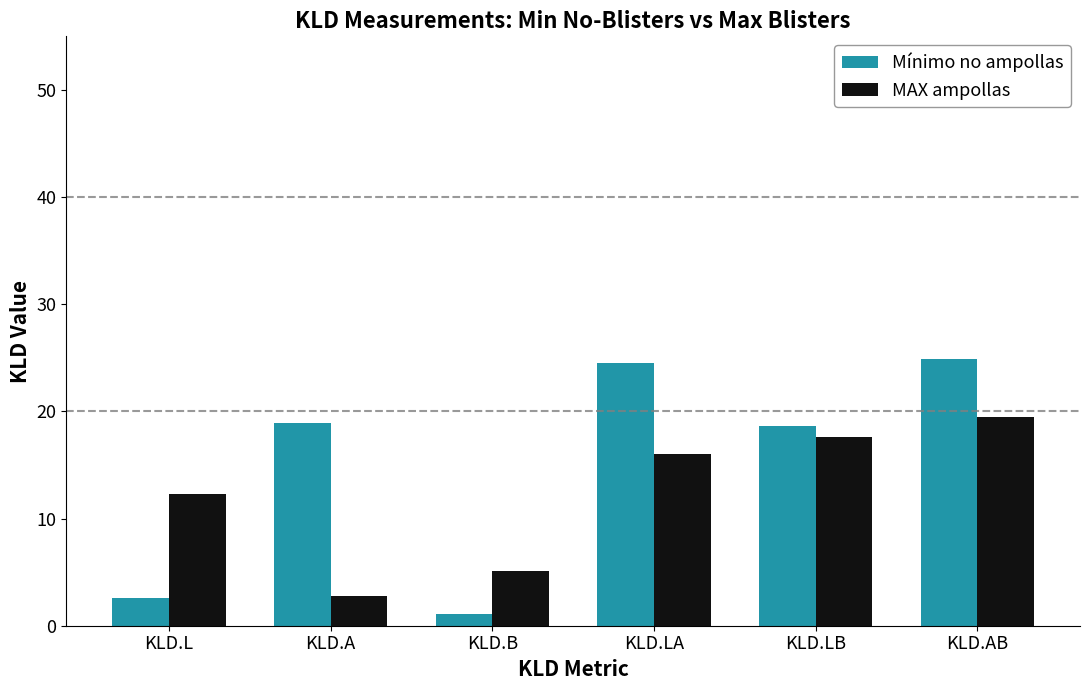

How many series are shown in this chart?

2